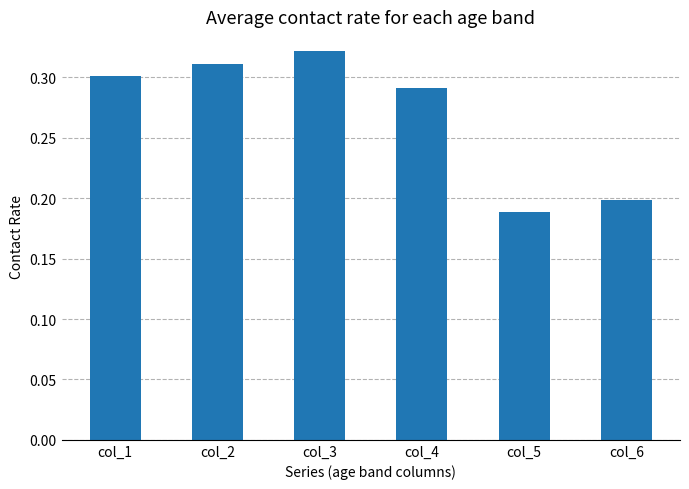

Between col_3 and col_5, which is larger?

col_3